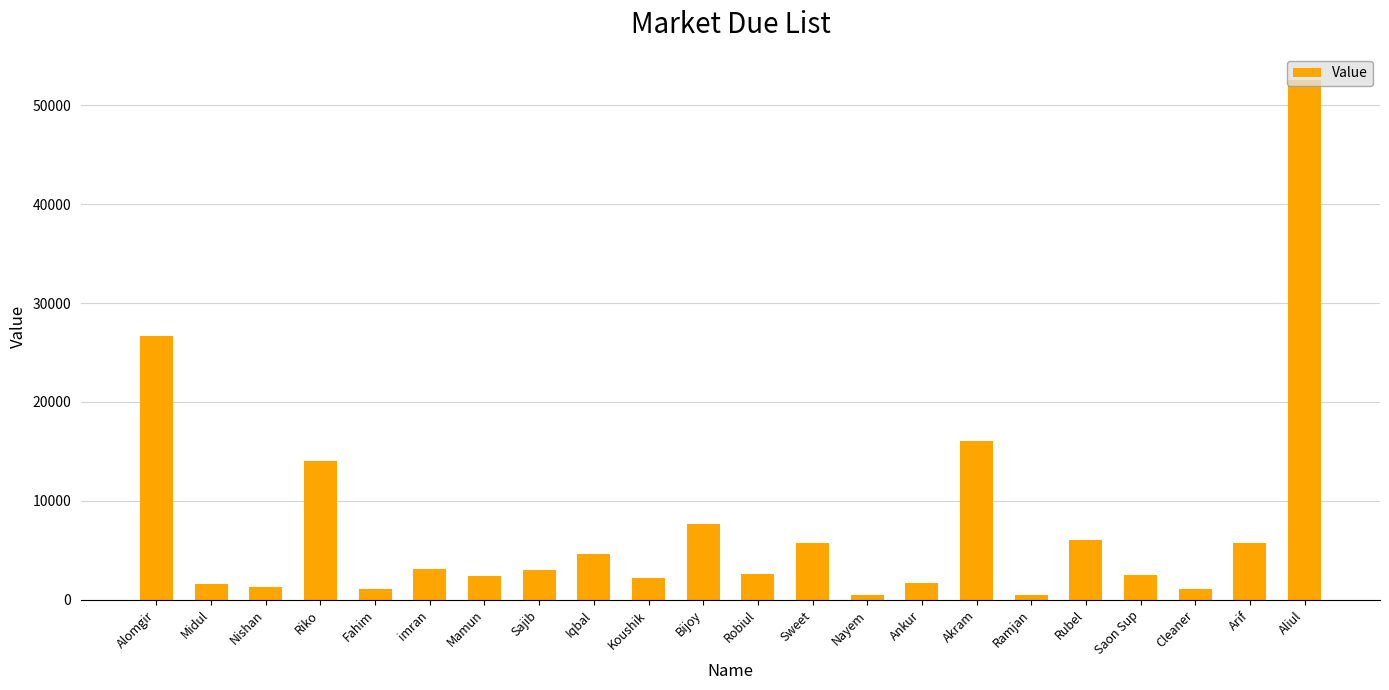

What is the label of the 5th bar from the right?

Rubel